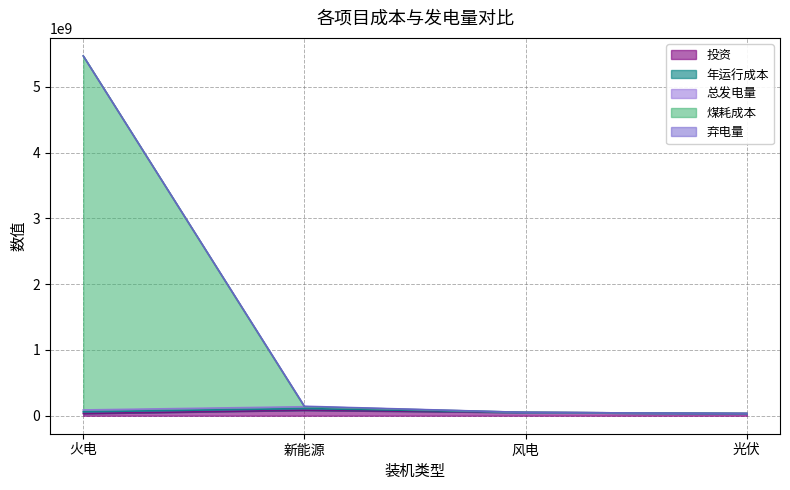

What is the spread (max minus min) of values at 火电?

5382828813.9